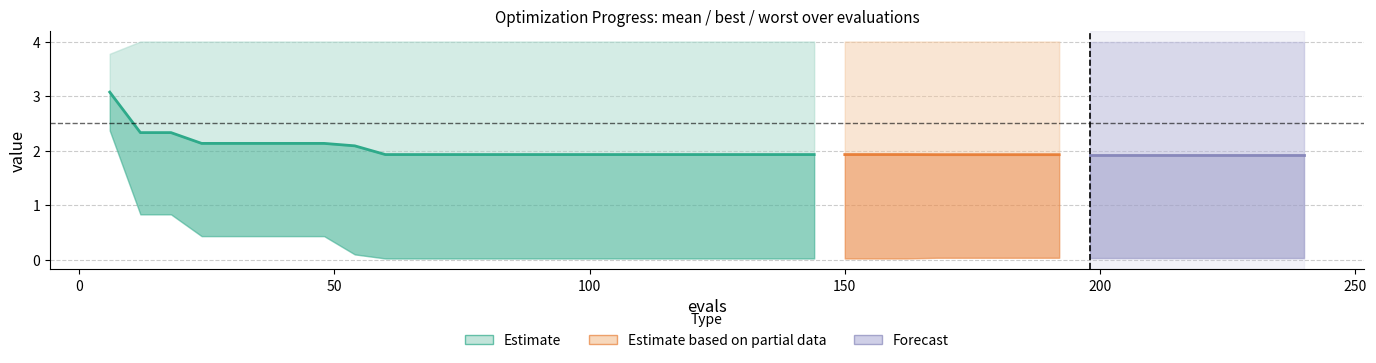

Reading right to left, extract all data points from this chart.

1.9	1.9	1.9	1.9	1.9	1.9	1.9	1.9	1.9	1.9	1.9	1.9	1.9	1.9	1.9	2.1	2.1	2.1	2.1	2.1	2.1	2.3	2.3	3.1